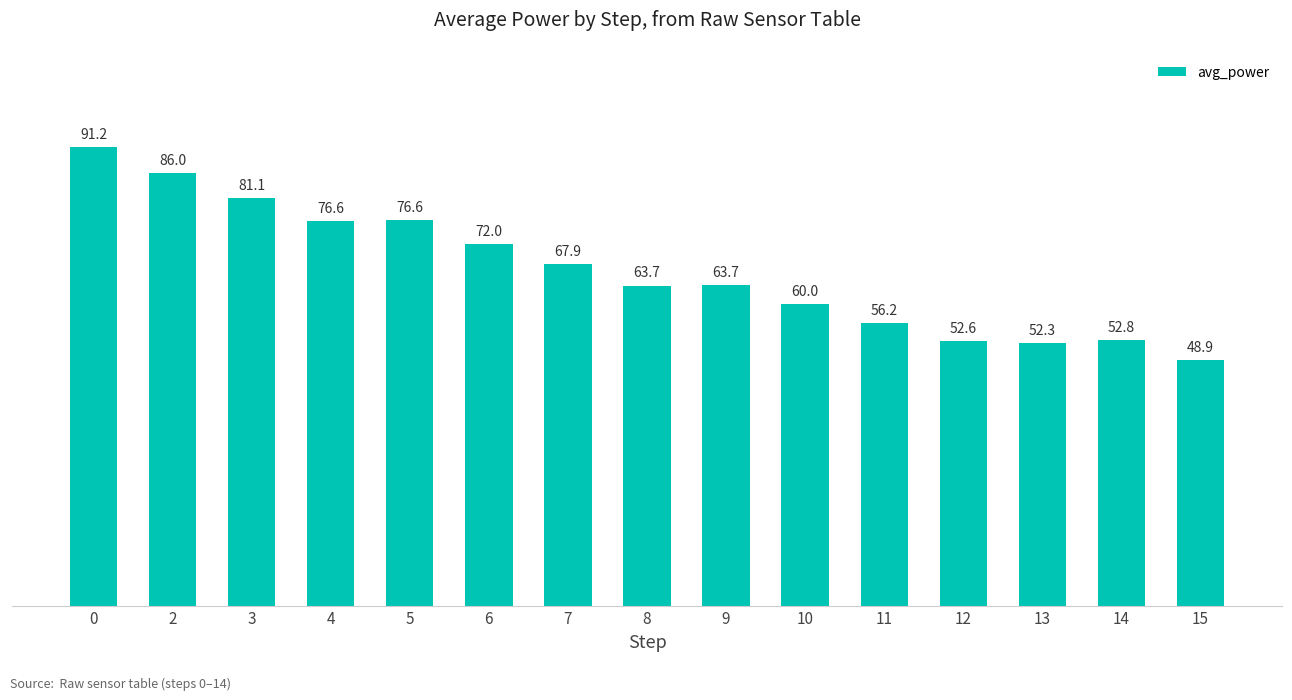

The value at 3 is 16.8. True or false?

False